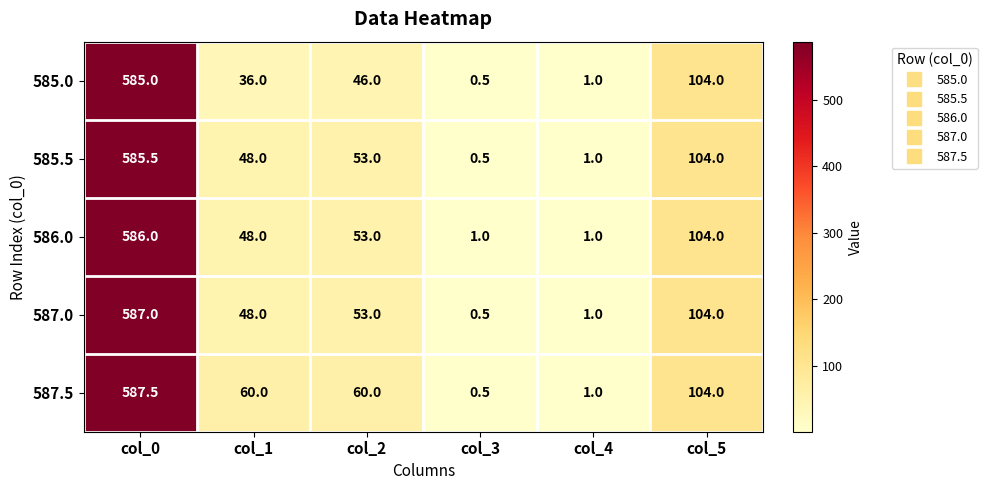

The value of 586.0 at col_5 is 36.7. True or false?

False